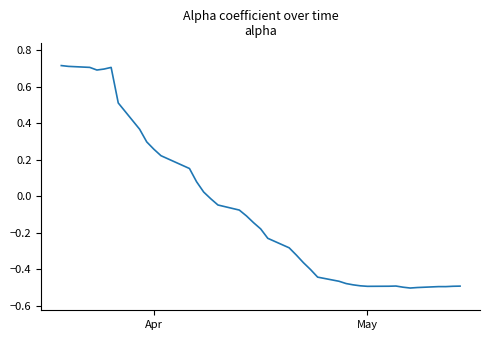

What is the difference between the maximum and minimum values?

1.2